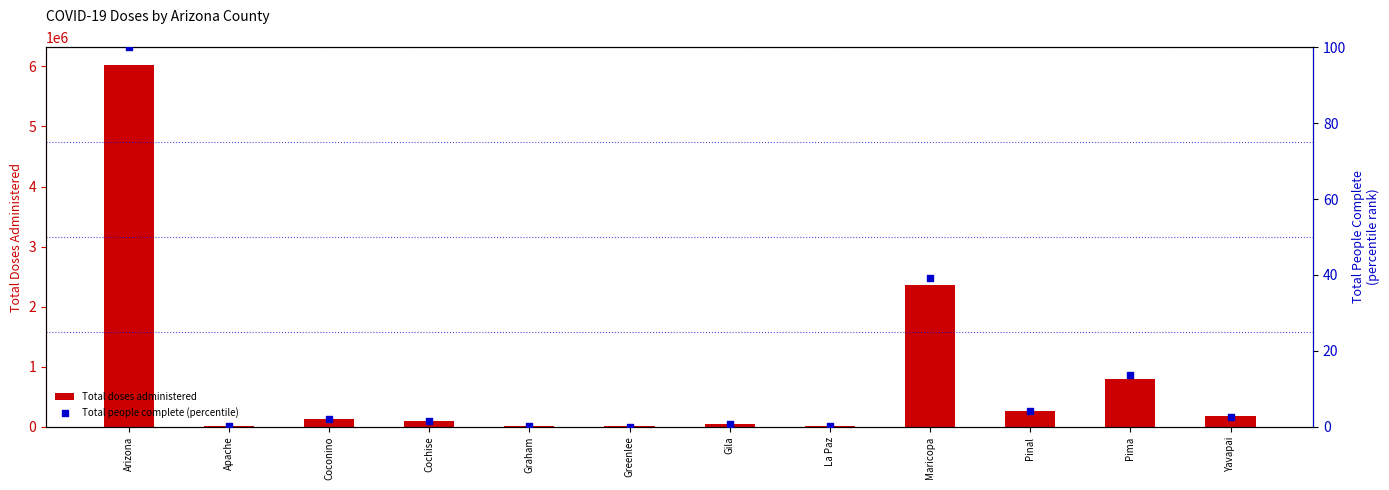

Which series reaches the minimum Y coordinate?

Total people complete (percentile)